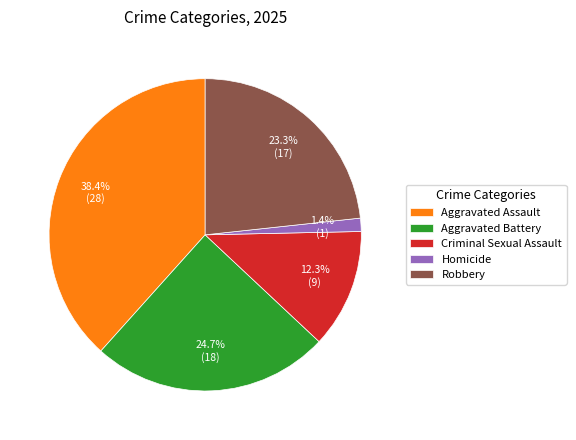

Does Aggravated Battery represent more than half of the total?

No